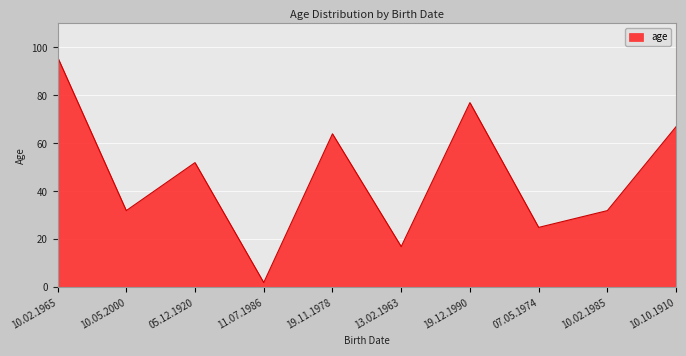

Where is the data nearest to the value 49?

05.12.1920